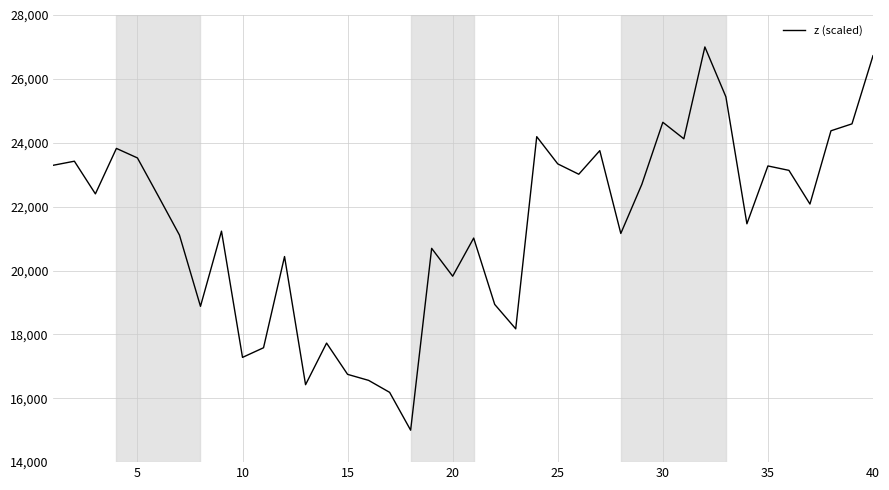

What is the maximum value shown in the chart?

27000.0